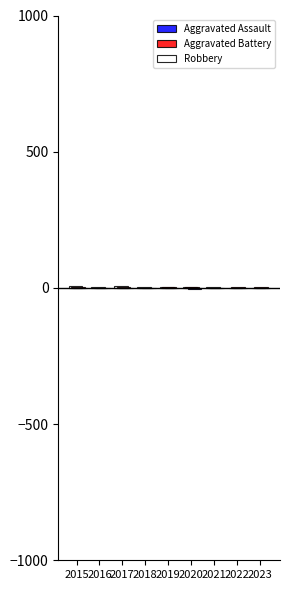

At how many categories does at least one series exceed 0?

9